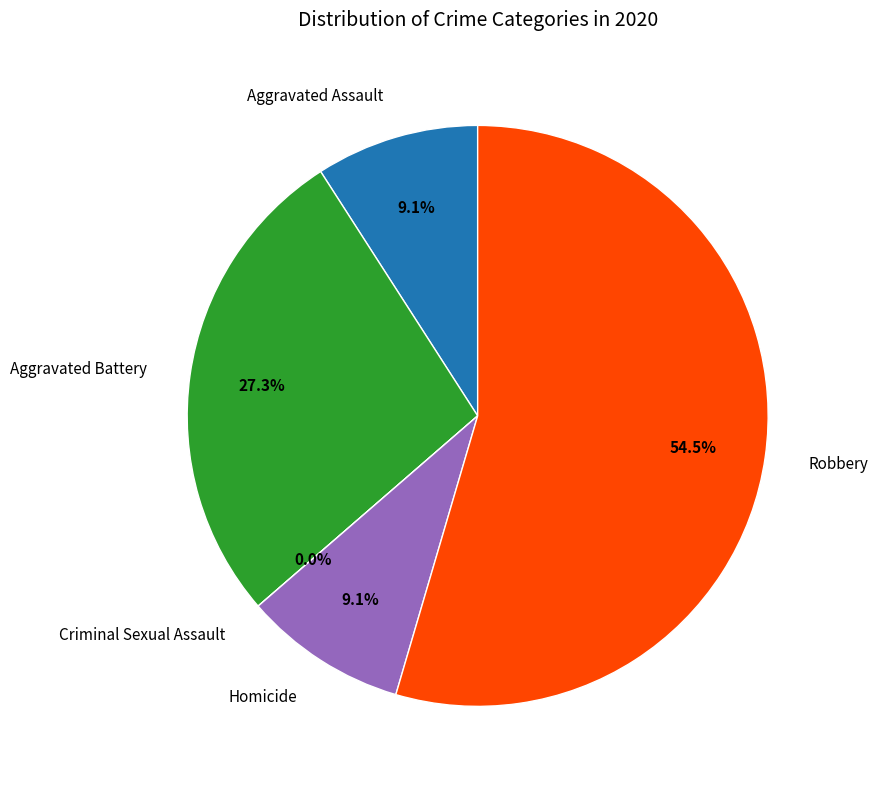

To the nearest percent, what portion does Aggravated Battery represent?

27%